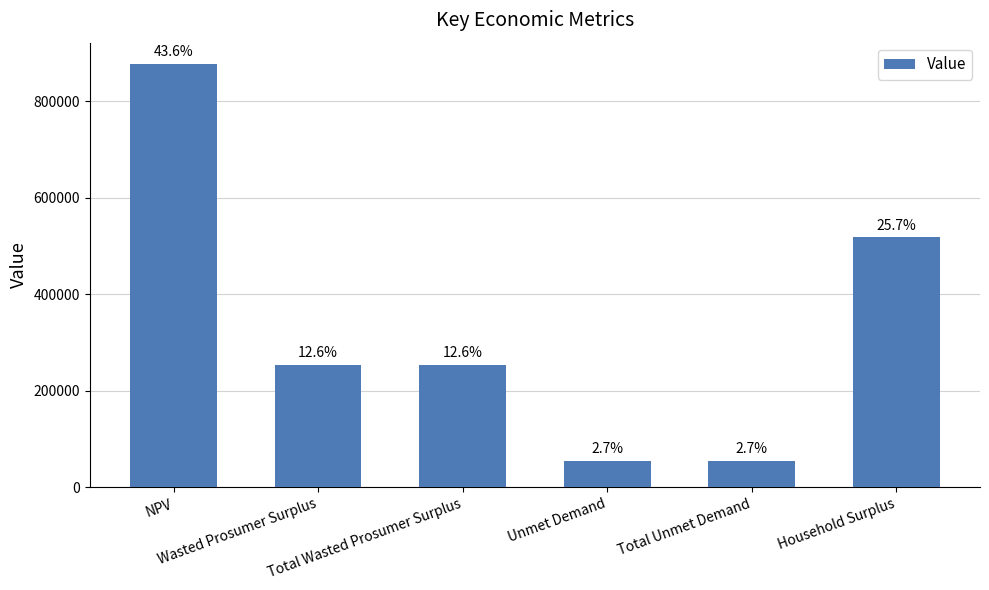

Where is the data nearest to the value 466082?

Household Surplus